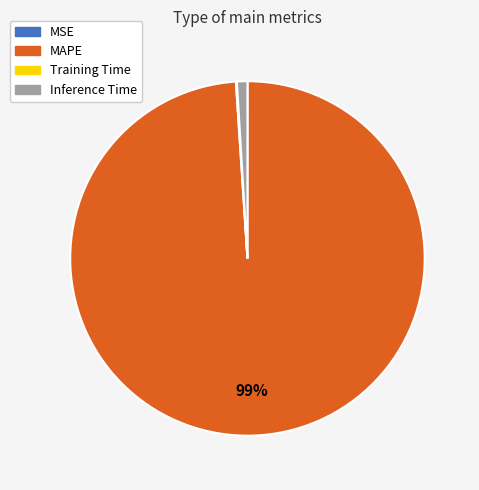

Combined, do MAPE and Inference Time account for over 50%?

Yes